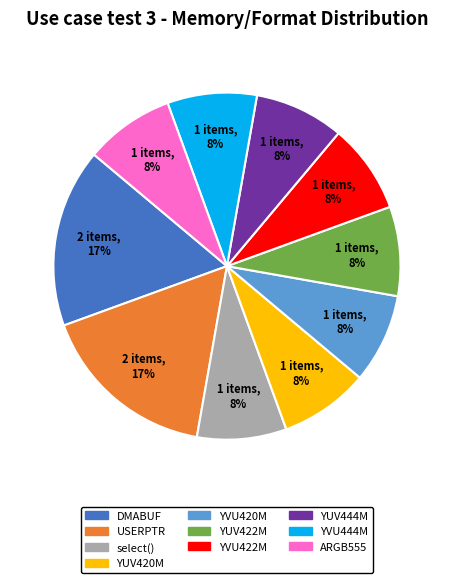

Which has a higher value, ARGB555 or DMABUF?

DMABUF